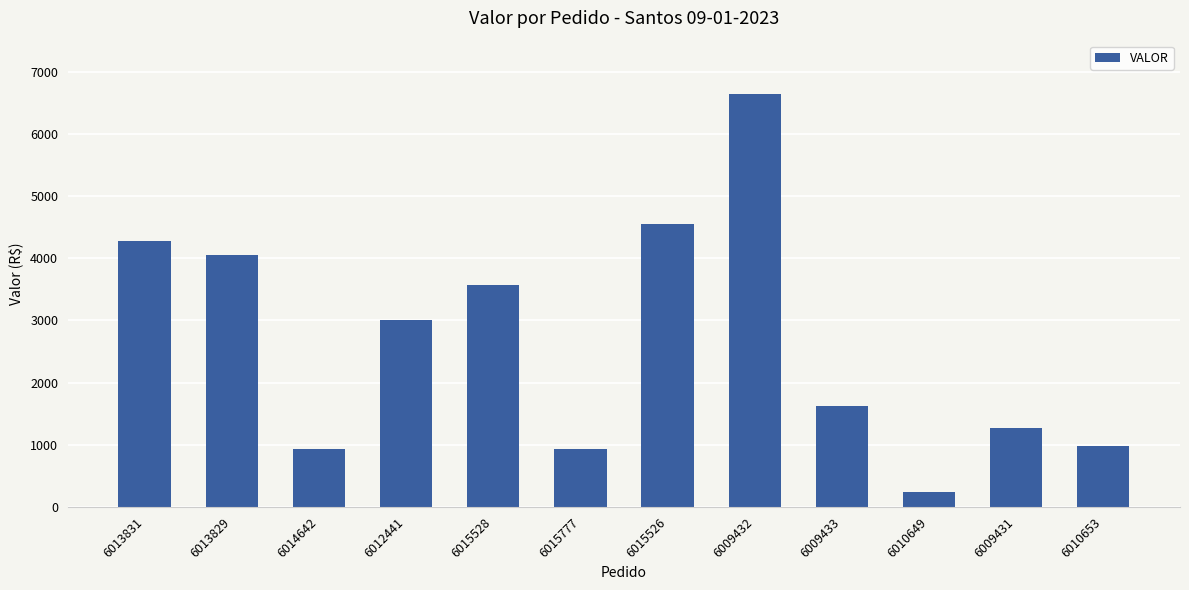

How many bars are there in total?

12